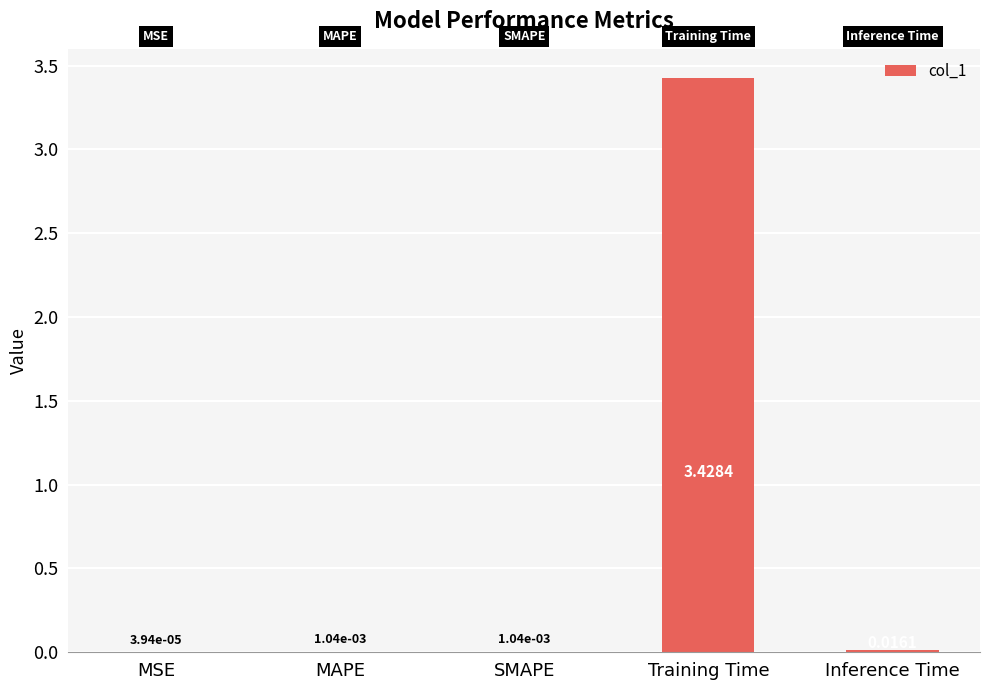

Which category has the highest value across all series?

Training Time